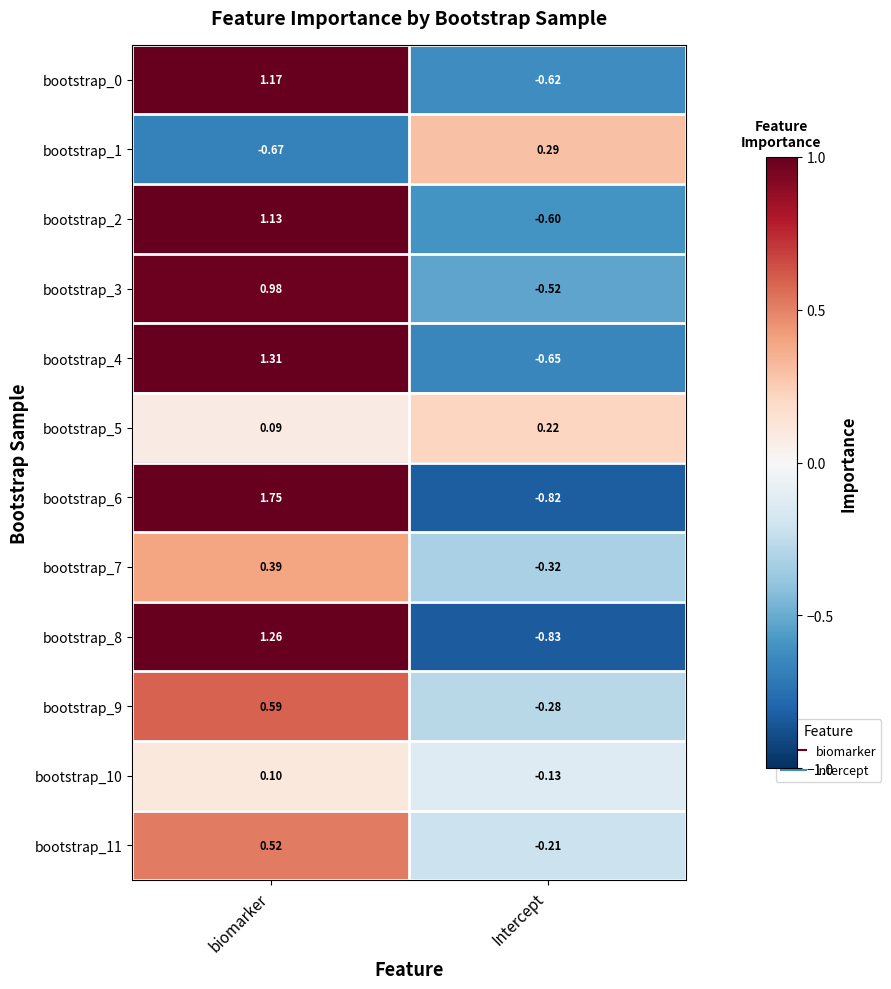

List the labels in order of bootstrap_3 value, largest first.

biomarker, Intercept